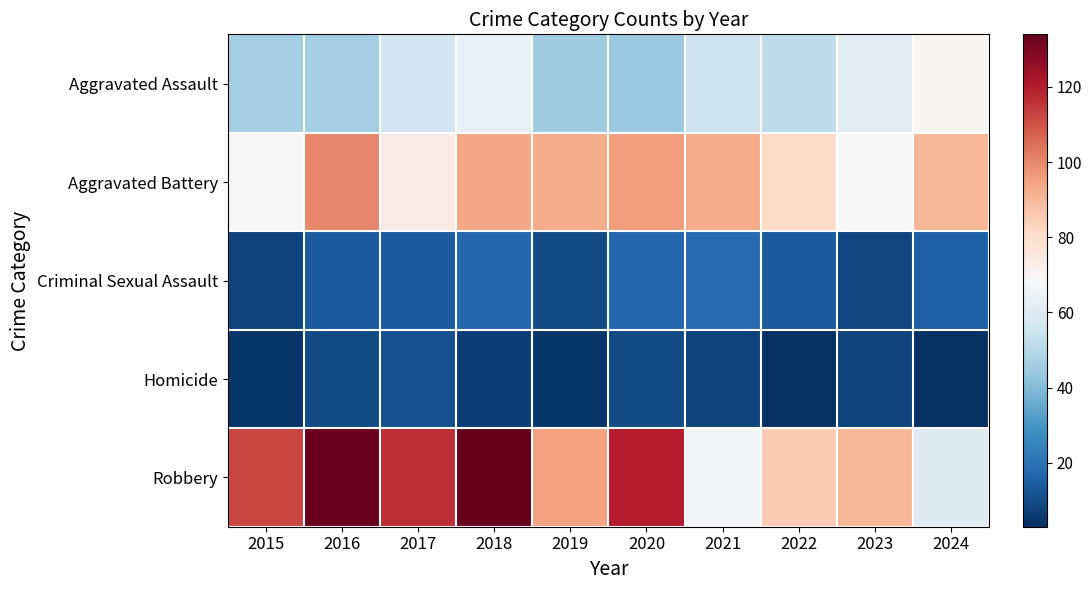

How many series are shown in this chart?

5